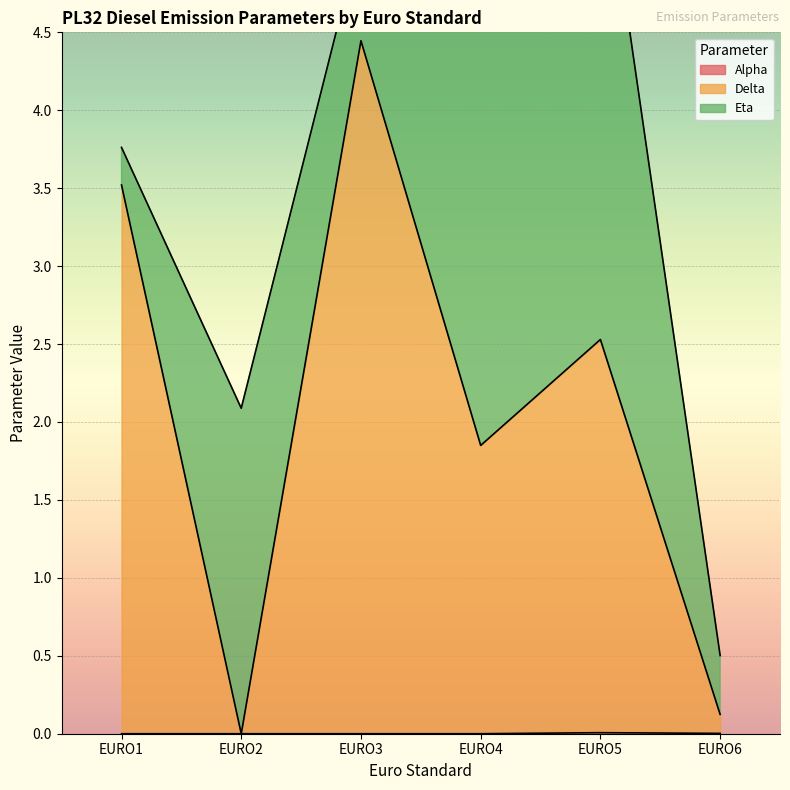

Between EURO4 and EURO3, which is larger?

EURO3